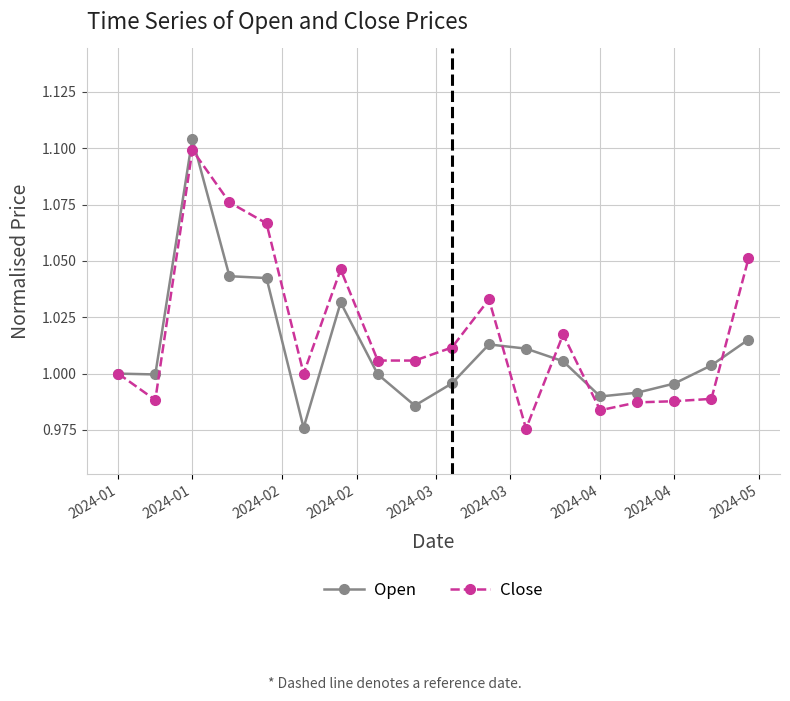

True or false: Open has more than 1 interior local peaks.

True